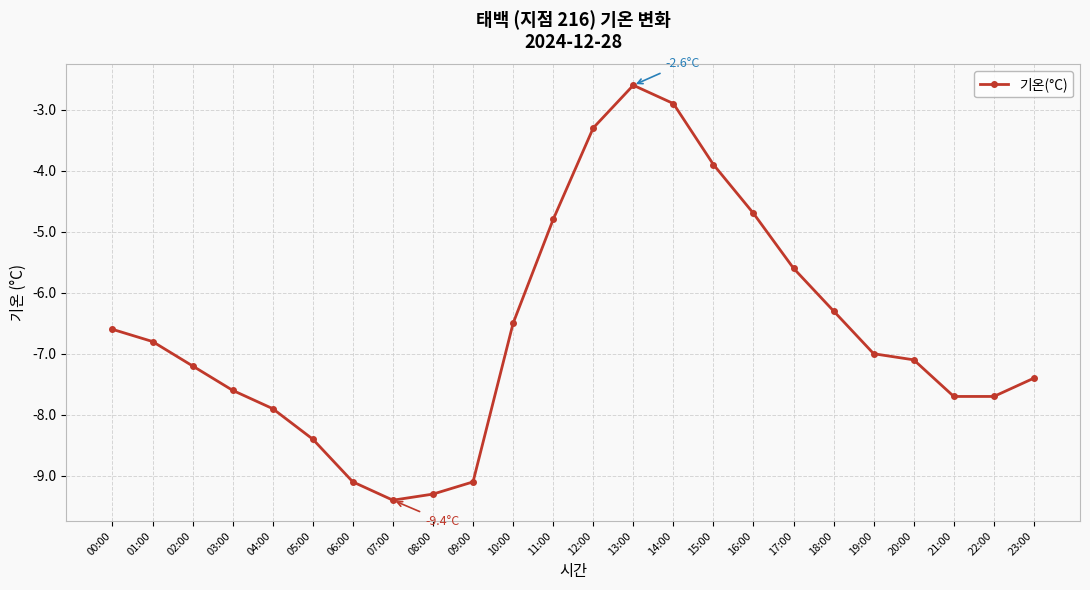

Where is the first local maximum?

13:00